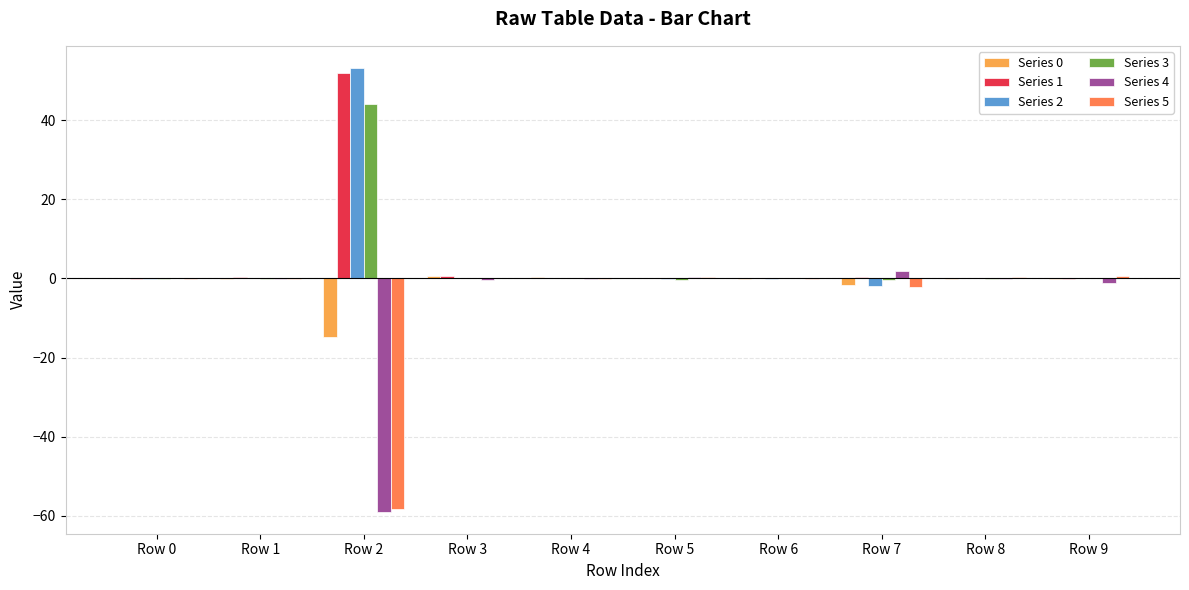

The value of Series 2 at Row 1 is 0.0. True or false?

True